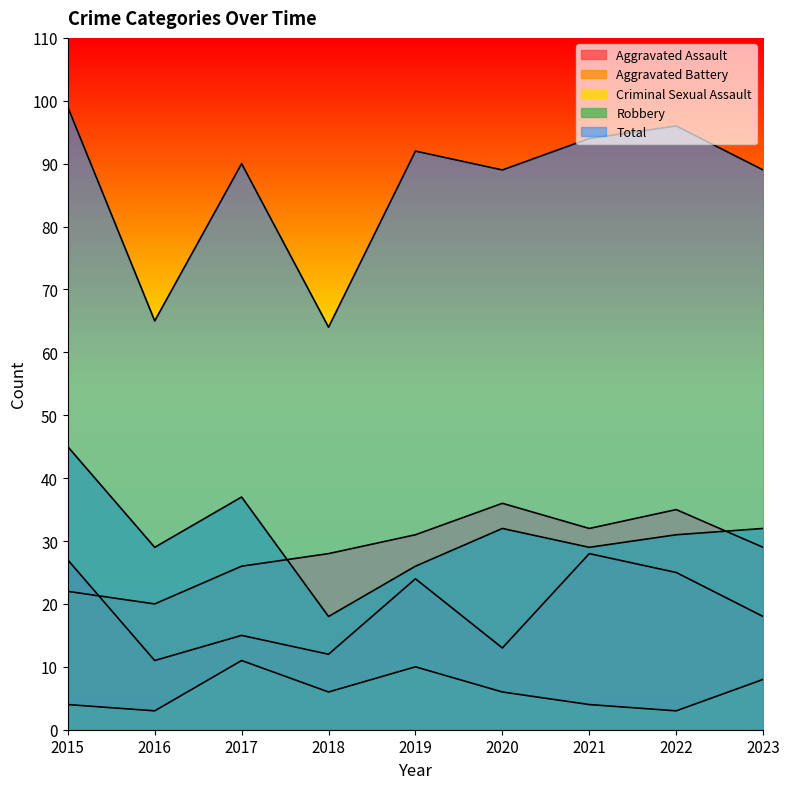

The Aggravated Battery series shows 17 at 2023. True or false?

False